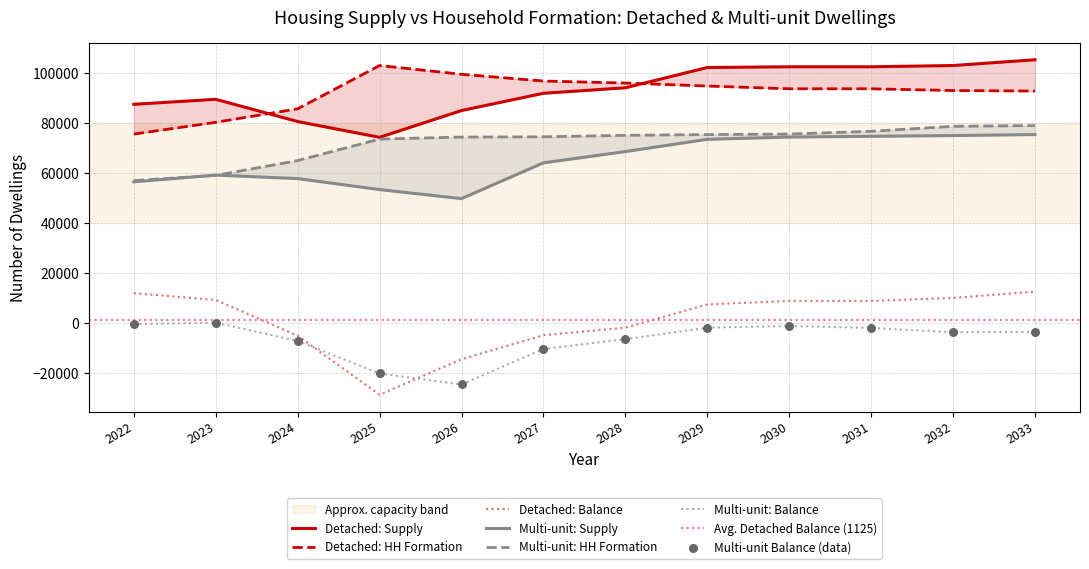

At which category is the sum across all series the highest?

2033